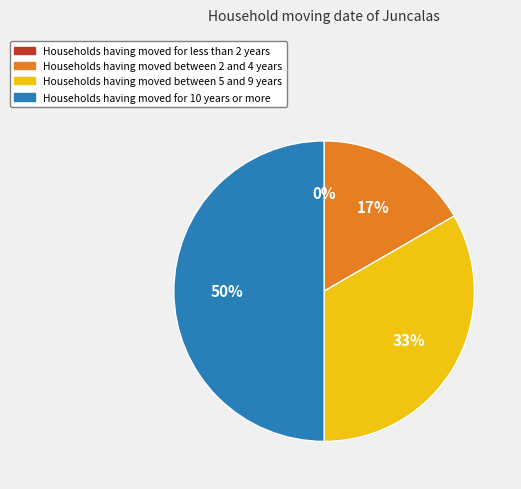

To the nearest percent, what is the average slice percentage?

25%